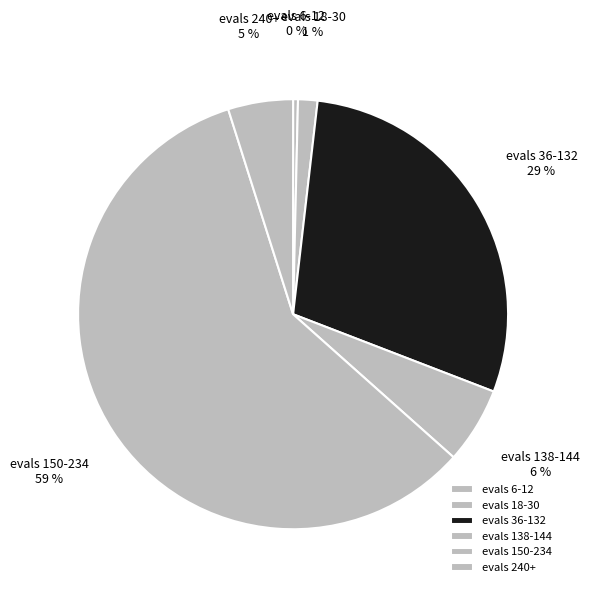

To the nearest percent, what is the difference between the evals 240+ and evals 36-132 slice percentages?

24%